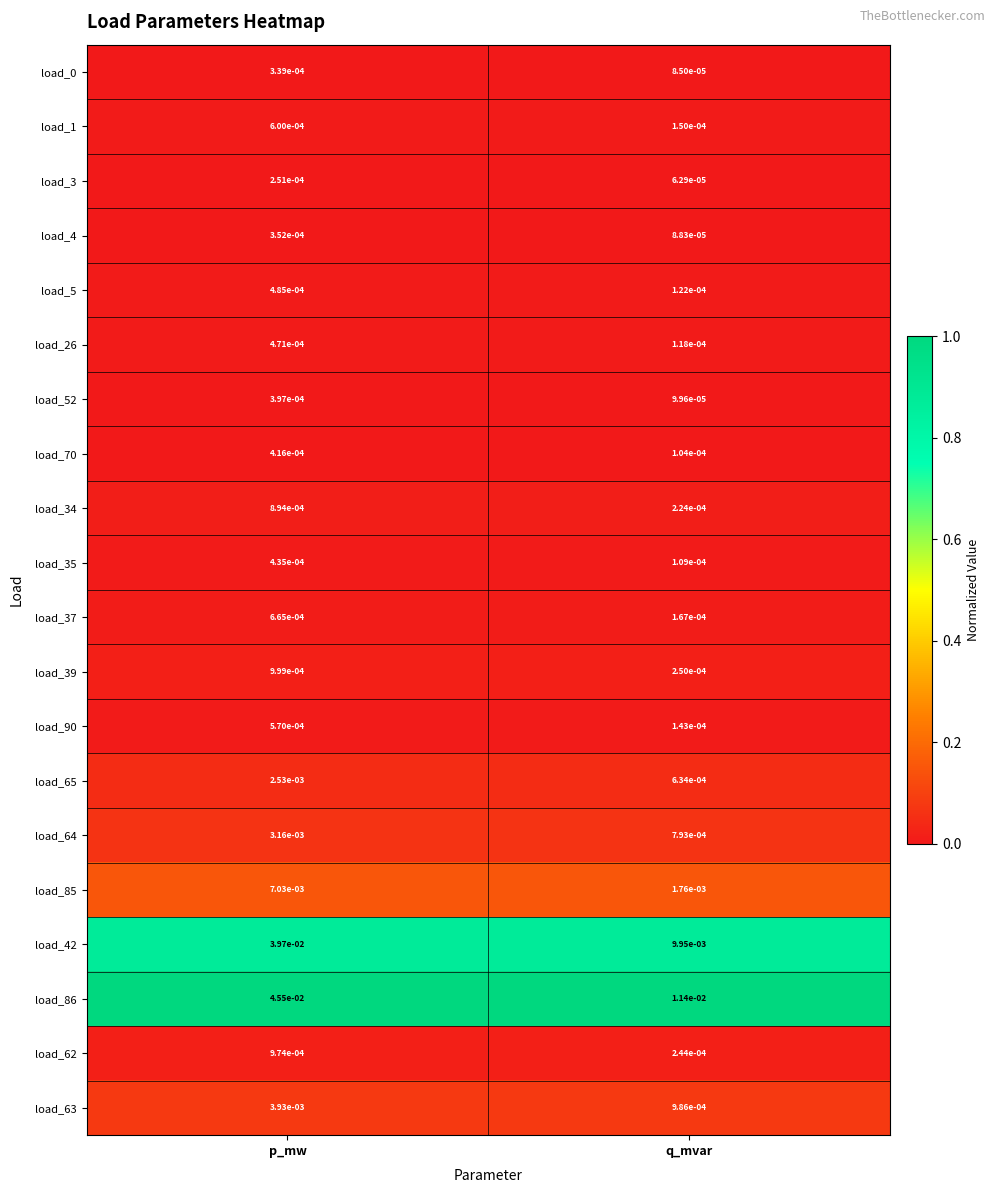

List the labels in order of load_5 value, largest first.

p_mw, q_mvar